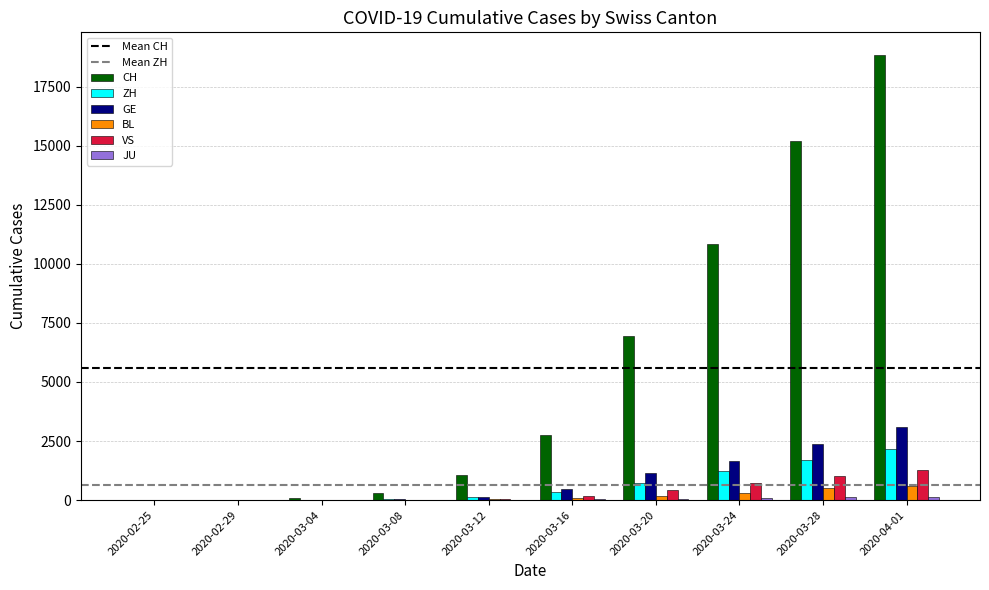

Which series changed the most between 2020-03-12 and 2020-03-28?

CH